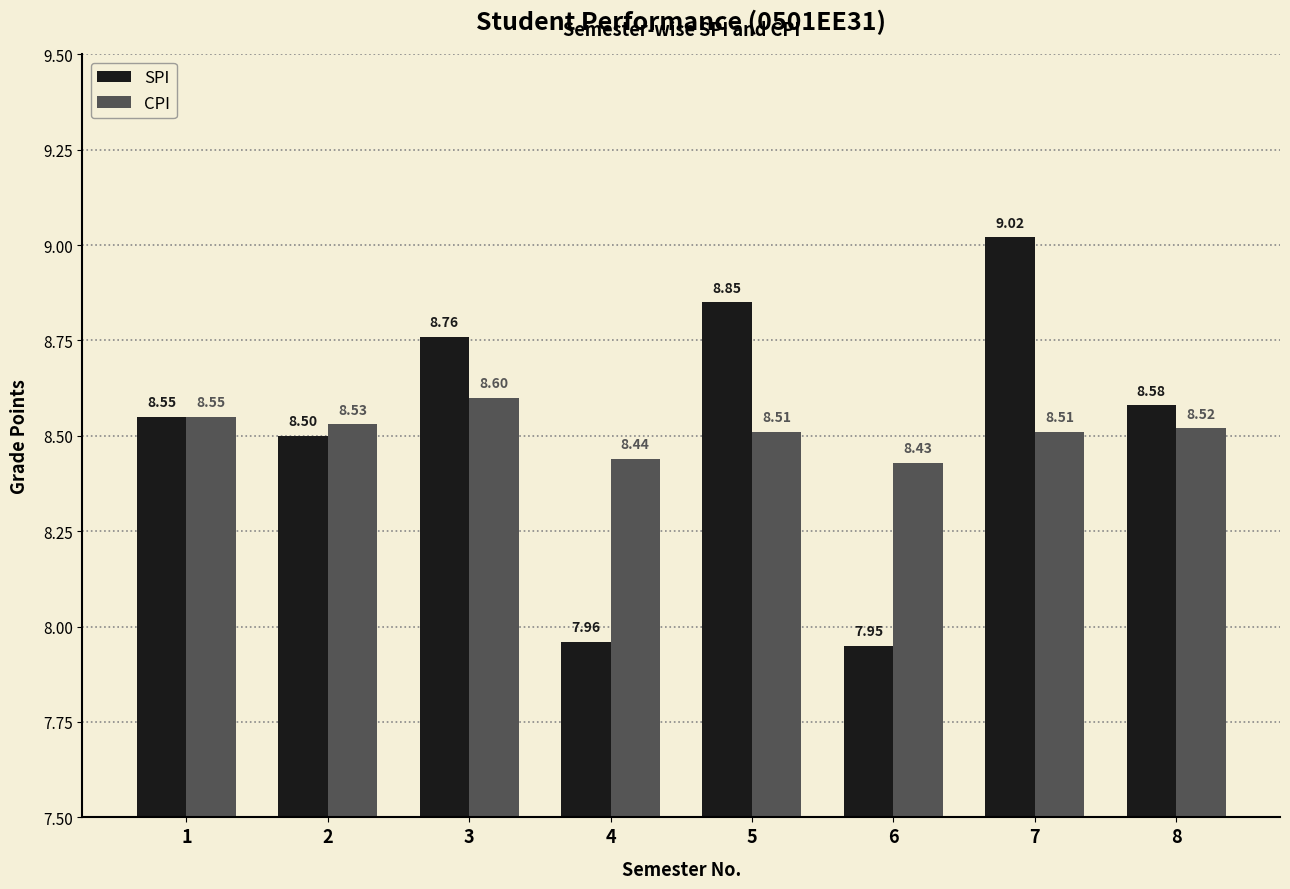

List the labels in order of SPI value, largest first.

7, 5, 3, 8, 1, 2, 4, 6